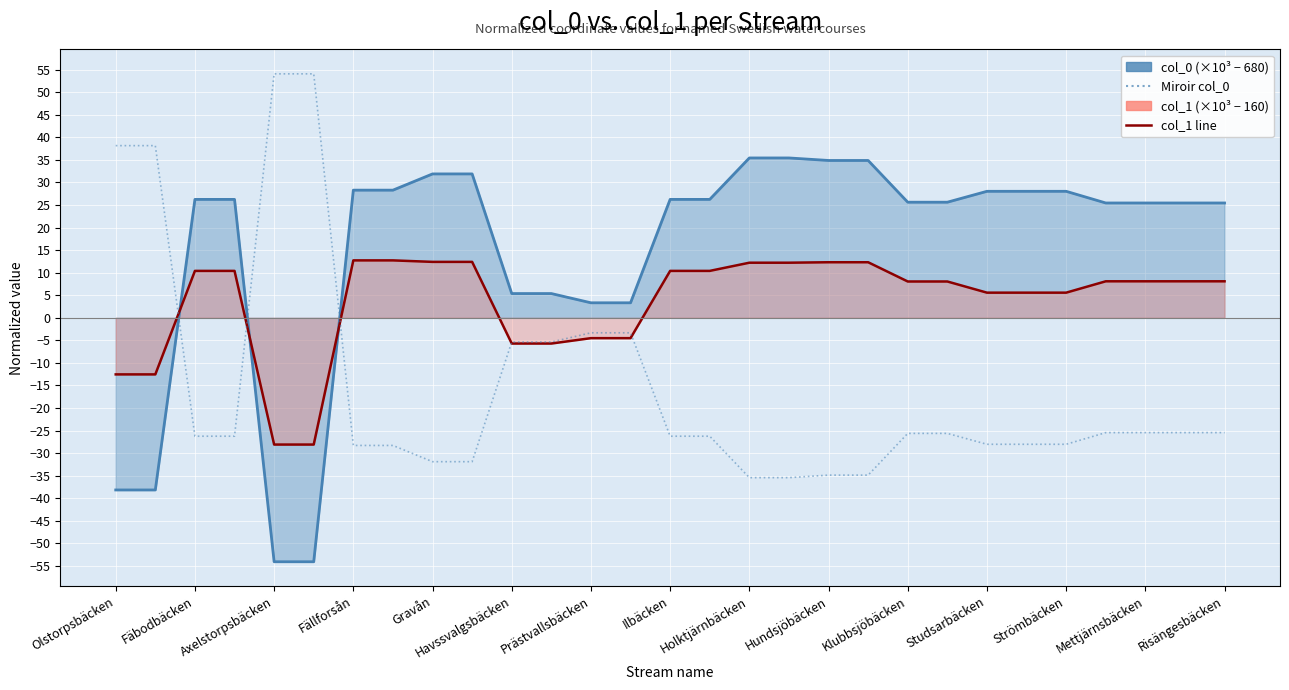

What is the sum of the col_1 (×10³ − 160) values at 27 and 24?

13.7